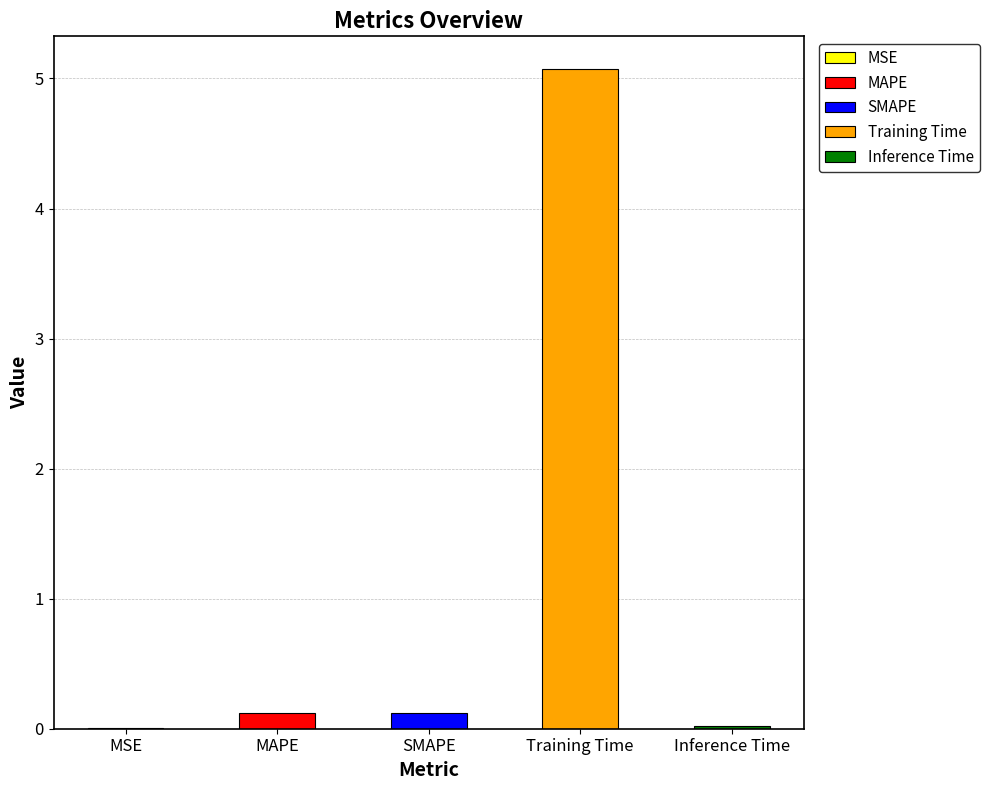

List the labels in order of value, smallest first.

MSE, Inference Time, SMAPE, MAPE, Training Time